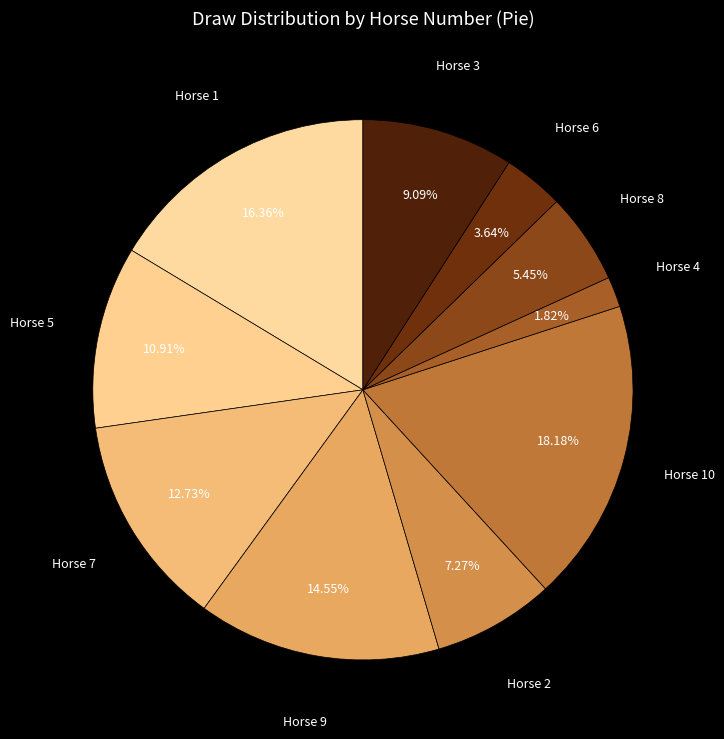

Rank the categories by value from highest to lowest.

Horse 10, Horse 1, Horse 9, Horse 7, Horse 5, Horse 3, Horse 2, Horse 8, Horse 6, Horse 4